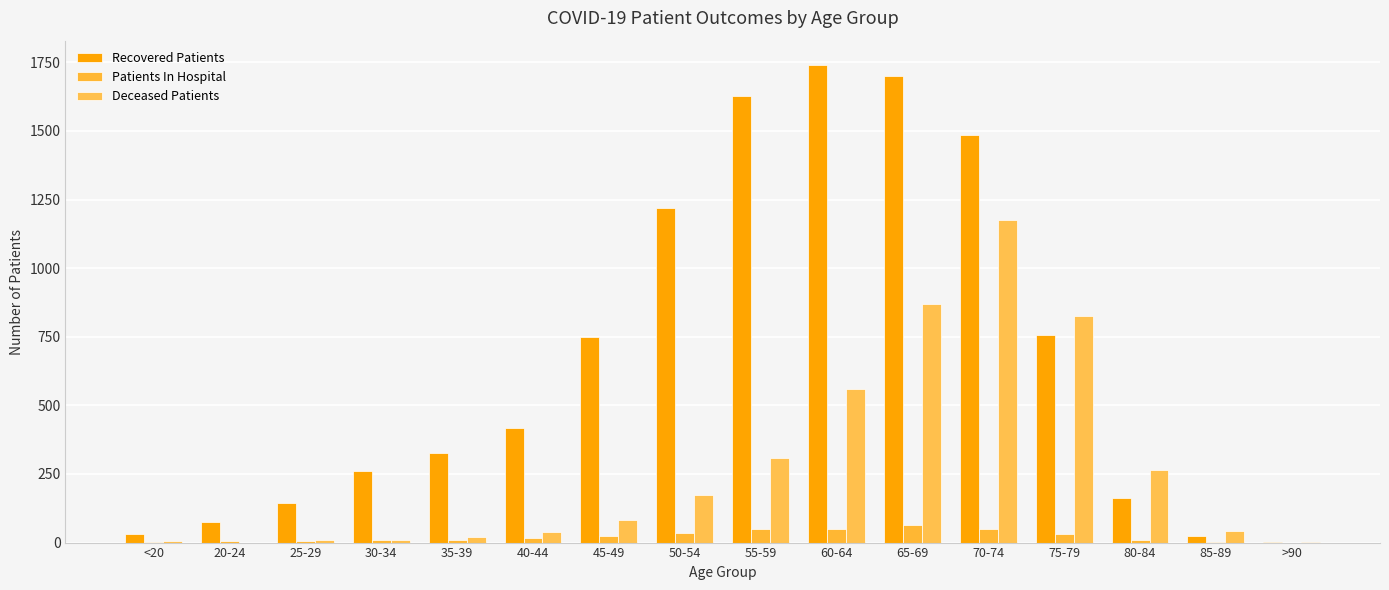

The value of Recovered Patients at 25-29 is 36. True or false?

False